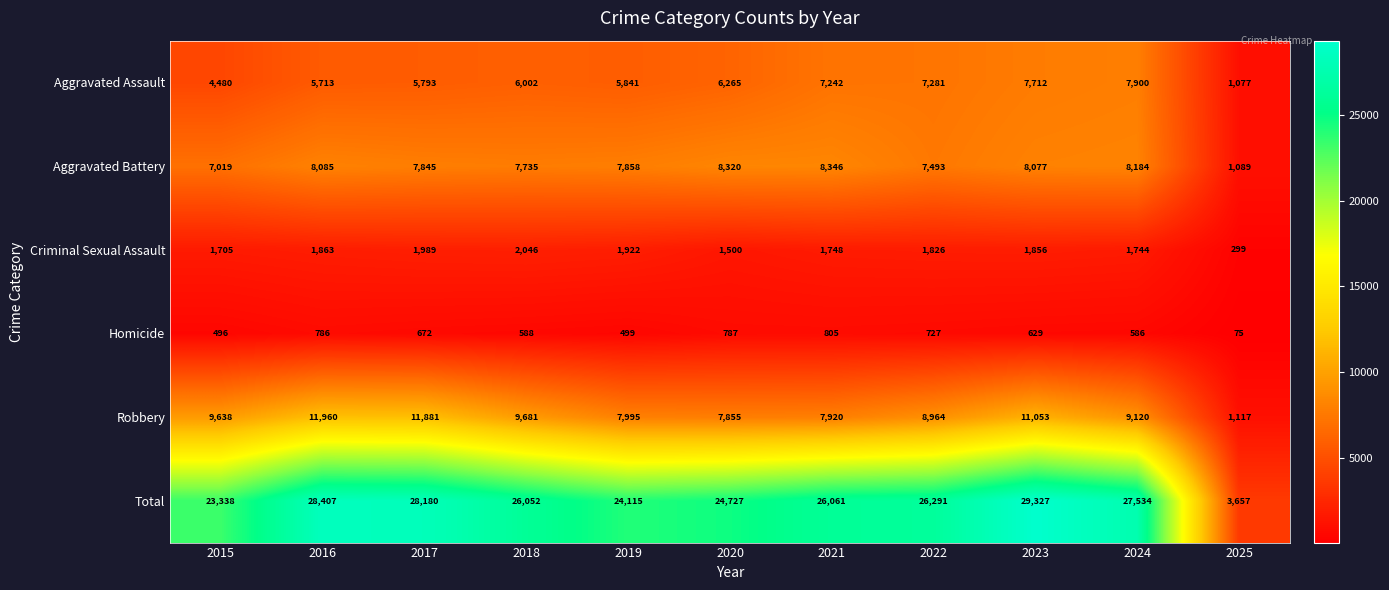

How many data points in Homicide are less than 629?

5